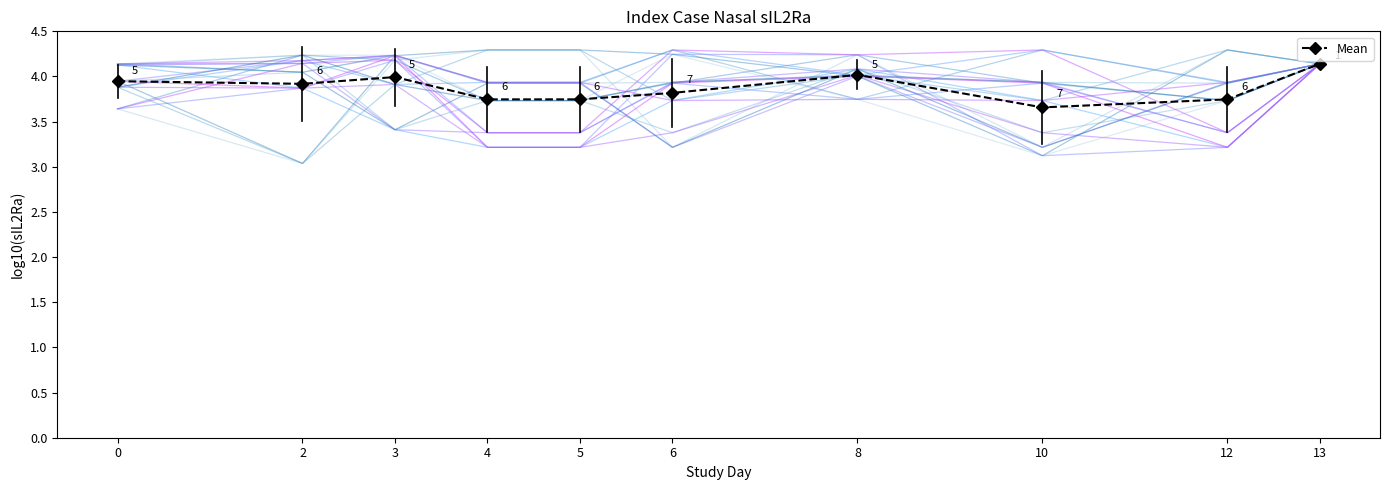

Where is the first local maximum?

3